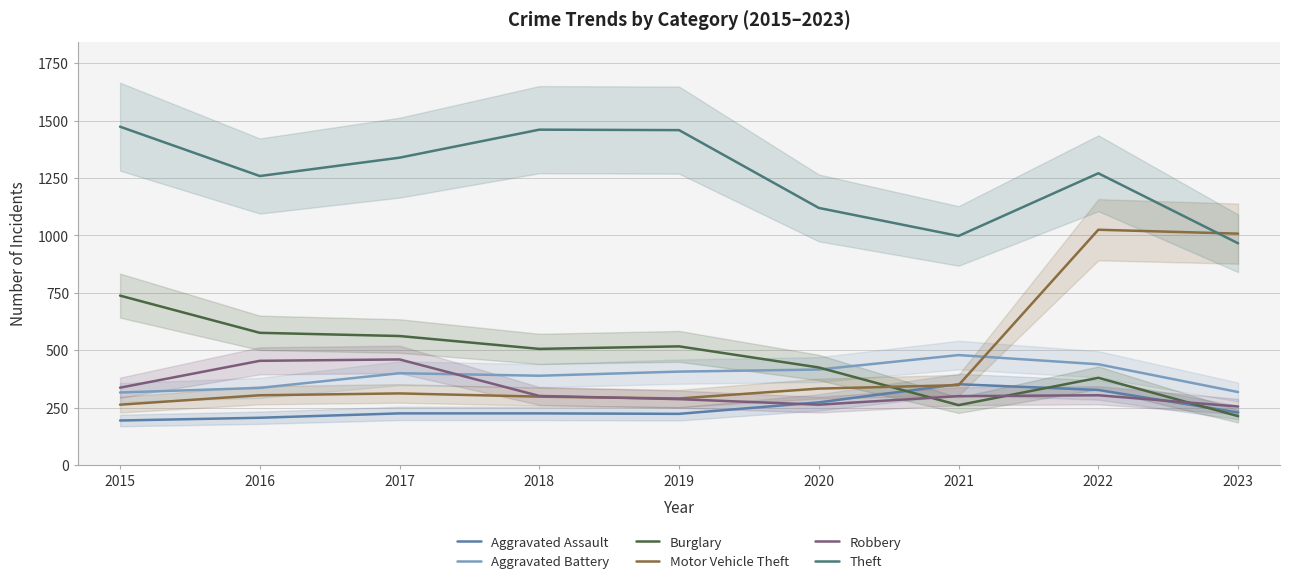

What are all the series names shown in the legend?

Aggravated Assault, Aggravated Battery, Burglary, Motor Vehicle Theft, Robbery, Theft